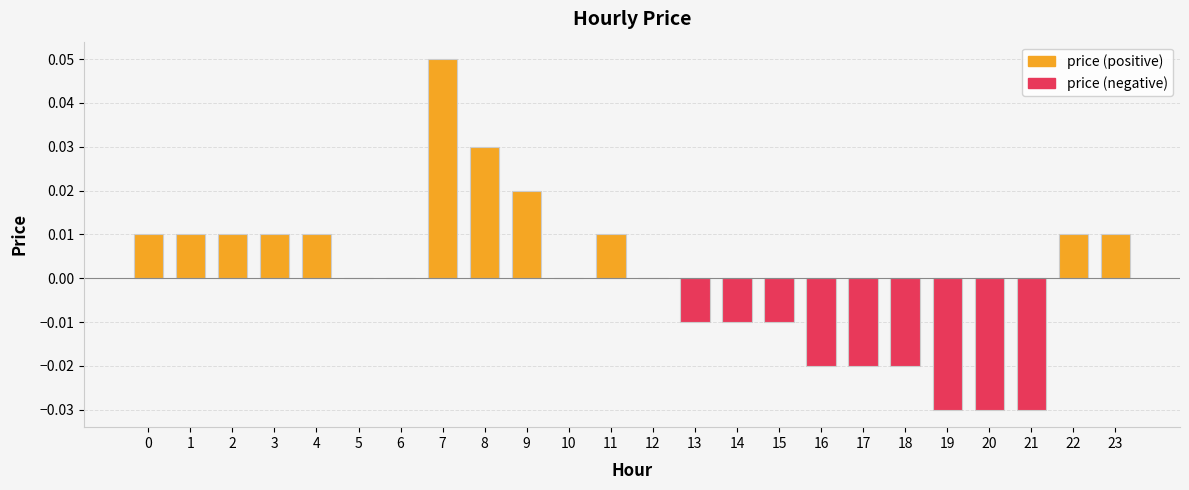

How many values are between 0 and 1?

15